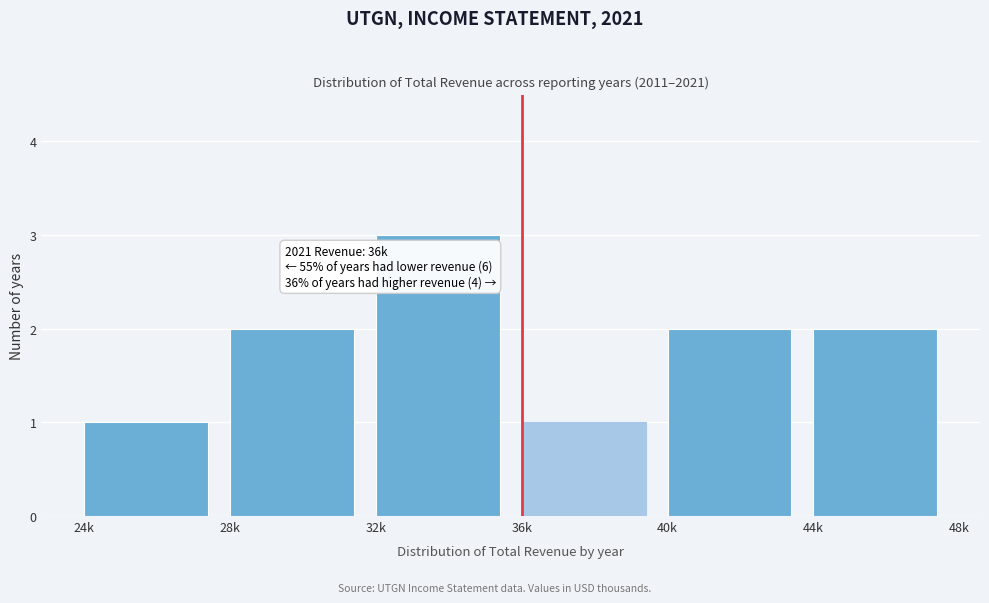

Reading left to right, transcribe all the data shown in this chart.

1	2	3	1	2	2